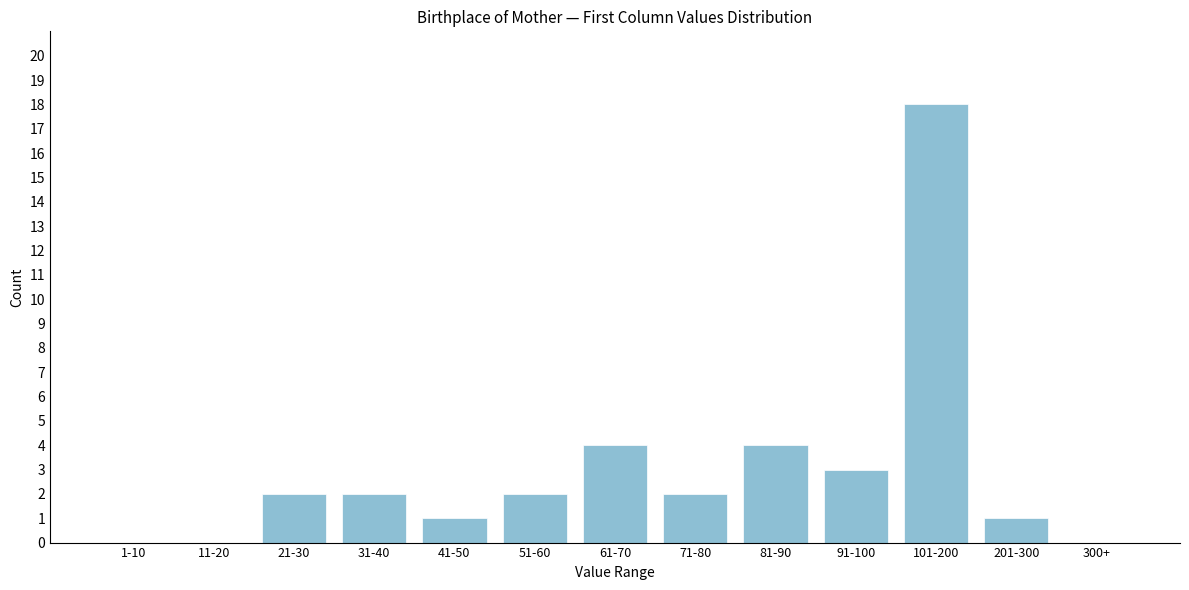

Reading left to right, extract all data points from this chart.

1-10=0	11-20=0	21-30=2	31-40=2	41-50=1	51-60=2	61-70=4	71-80=2	81-90=4	91-100=3	101-200=18	201-300=1	300+=0